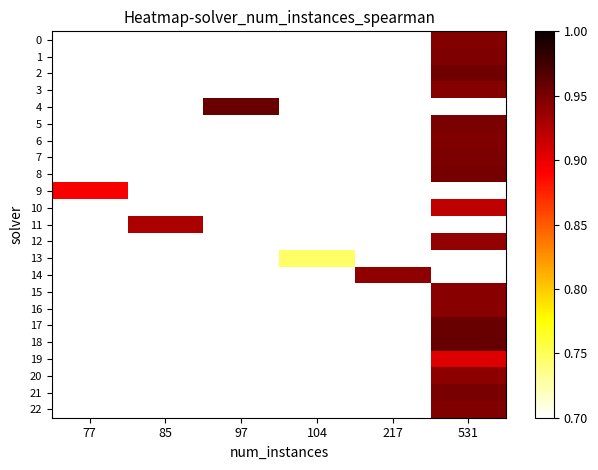

Which category has the highest value across all series?

531